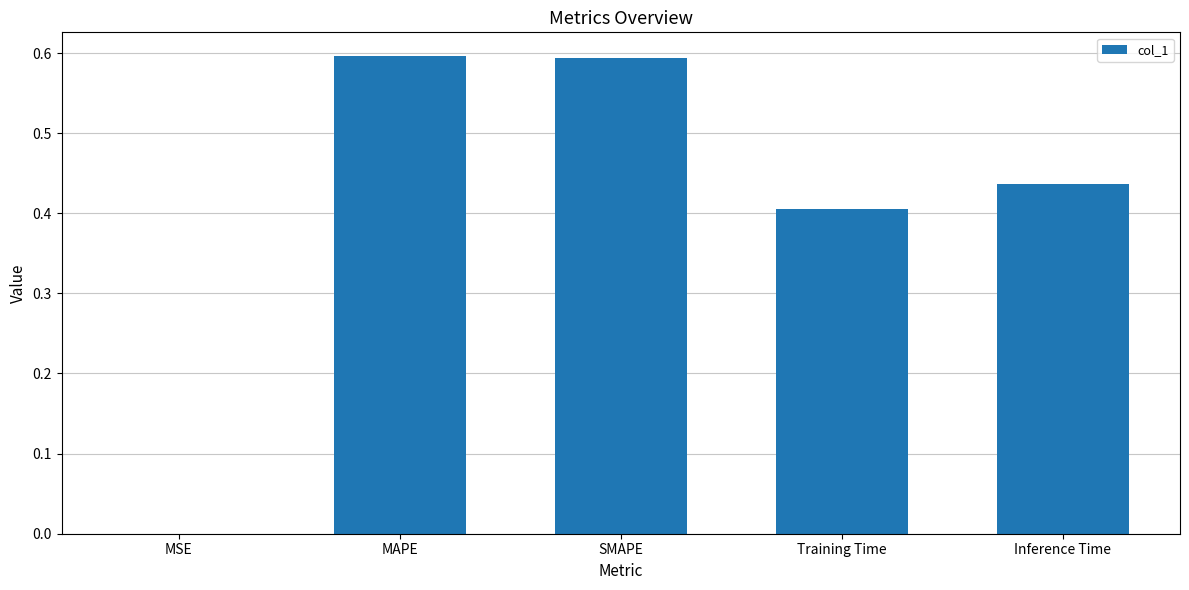

True or false: the data shows 0.8 at MAPE.

False